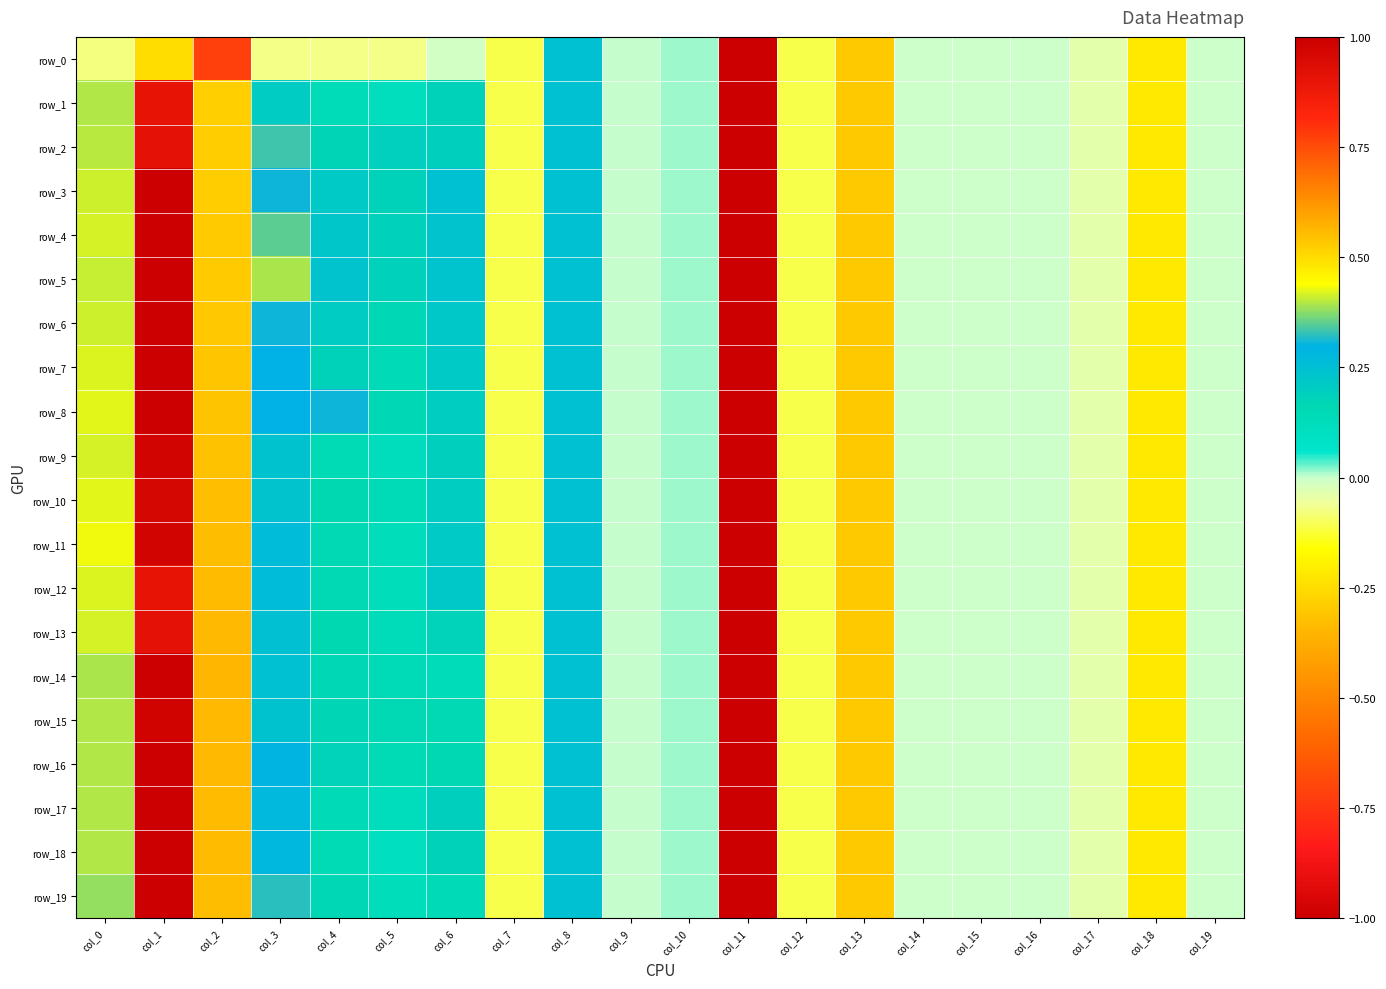

Where is row_15 nearest to the value -2?

col_13